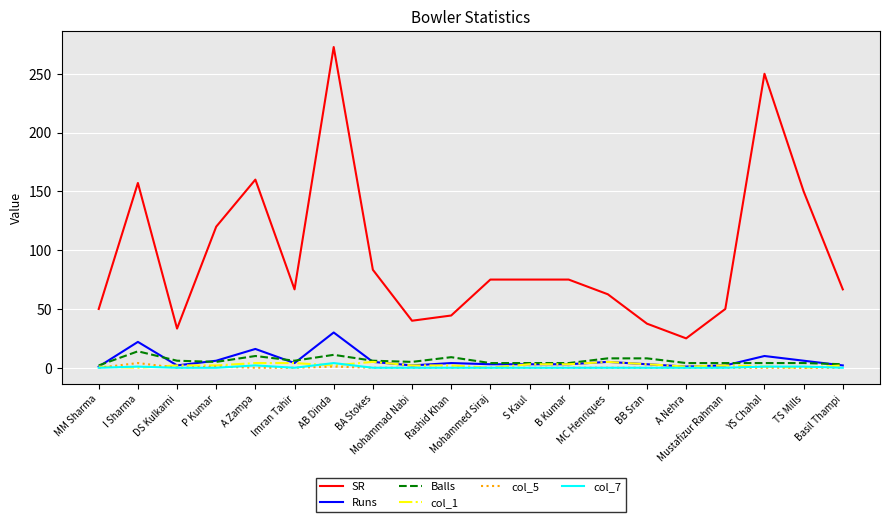

What are all the series names shown in the legend?

SR, Runs, Balls, col_1, col_5, col_7